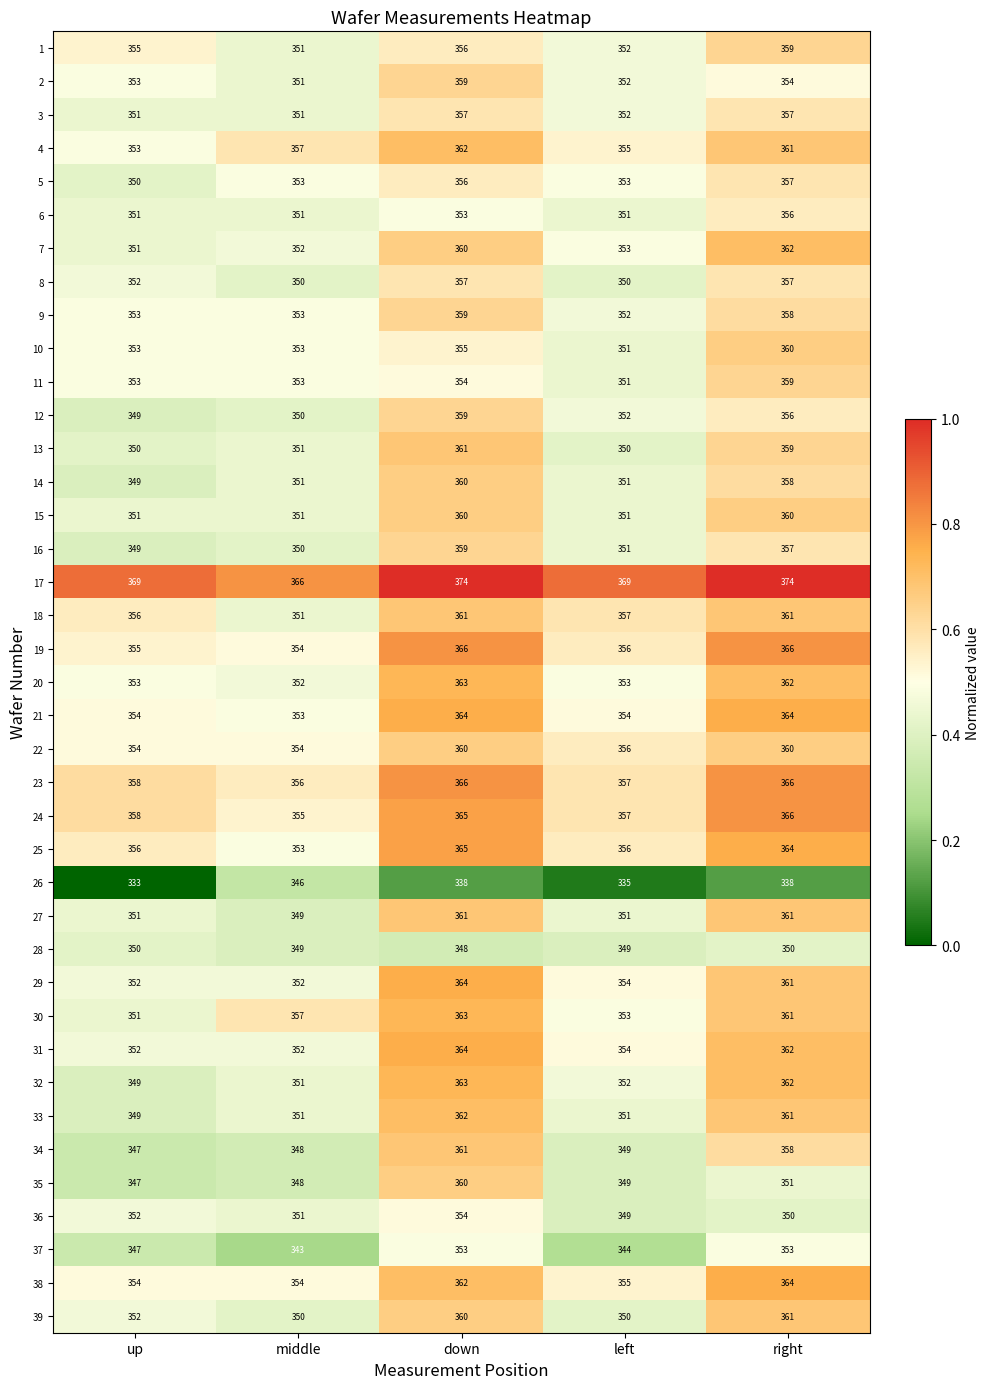

What is the difference between the second highest and second lowest values in the 34 series?

10